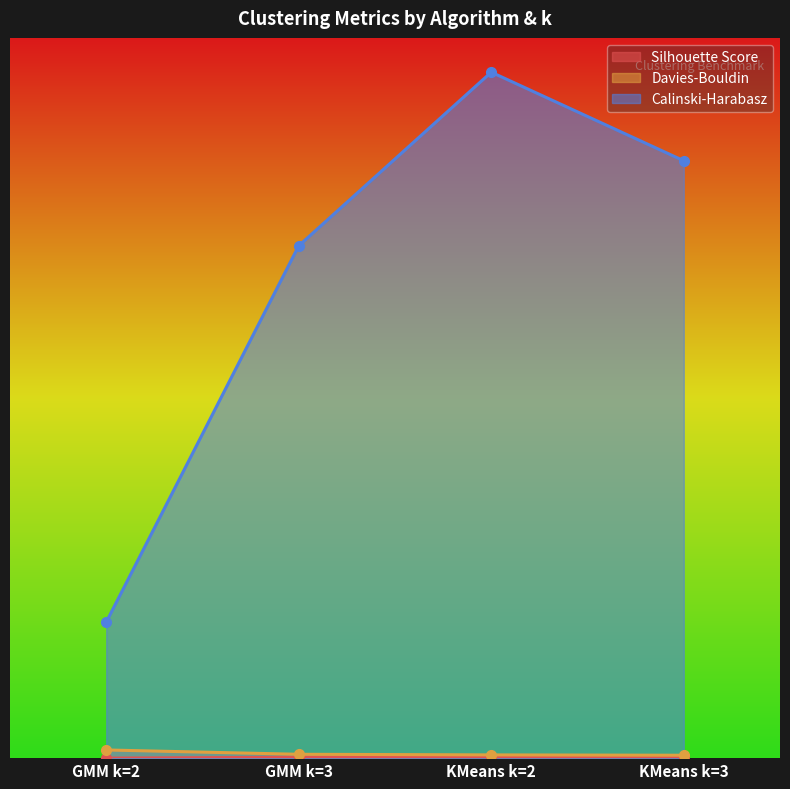

True or false: Silhouette Score has more than 1 points higher than both neighbors.

False